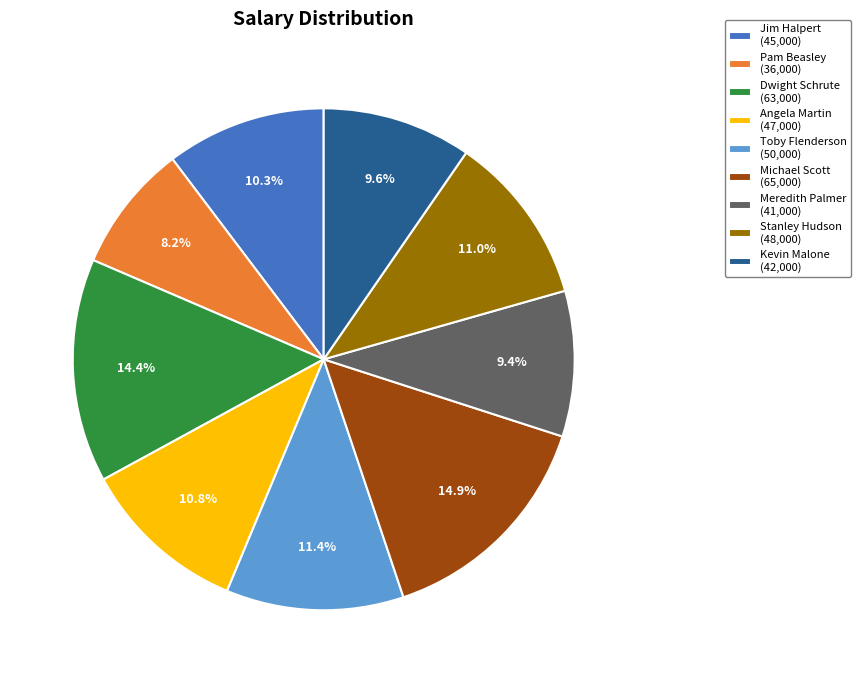

What is the ratio of the value at Kevin Malone to the value at Pam Beasley?

1.2